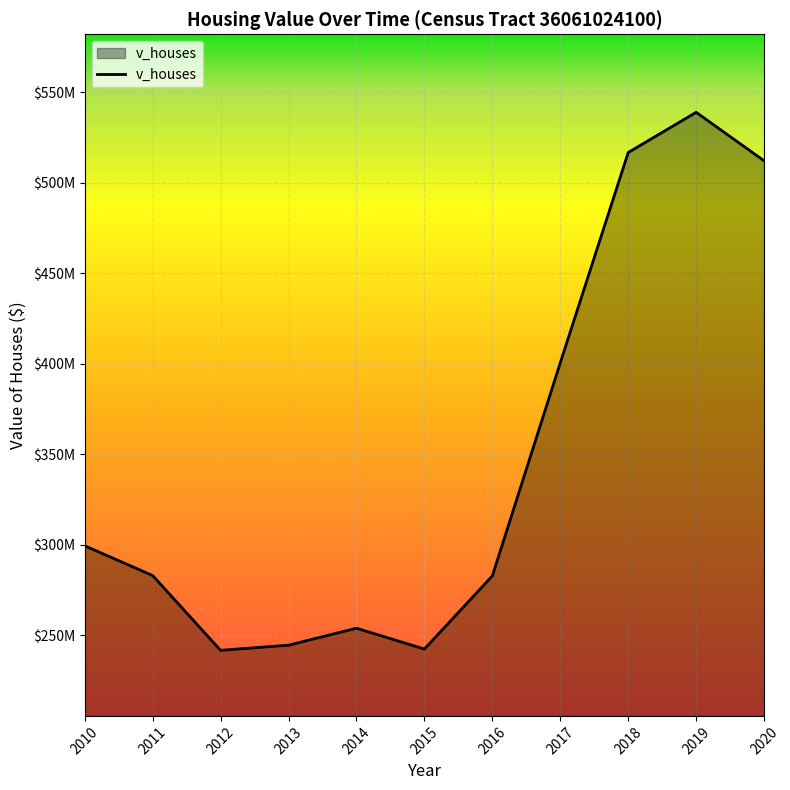

Does the chart have visible grid lines?

Yes